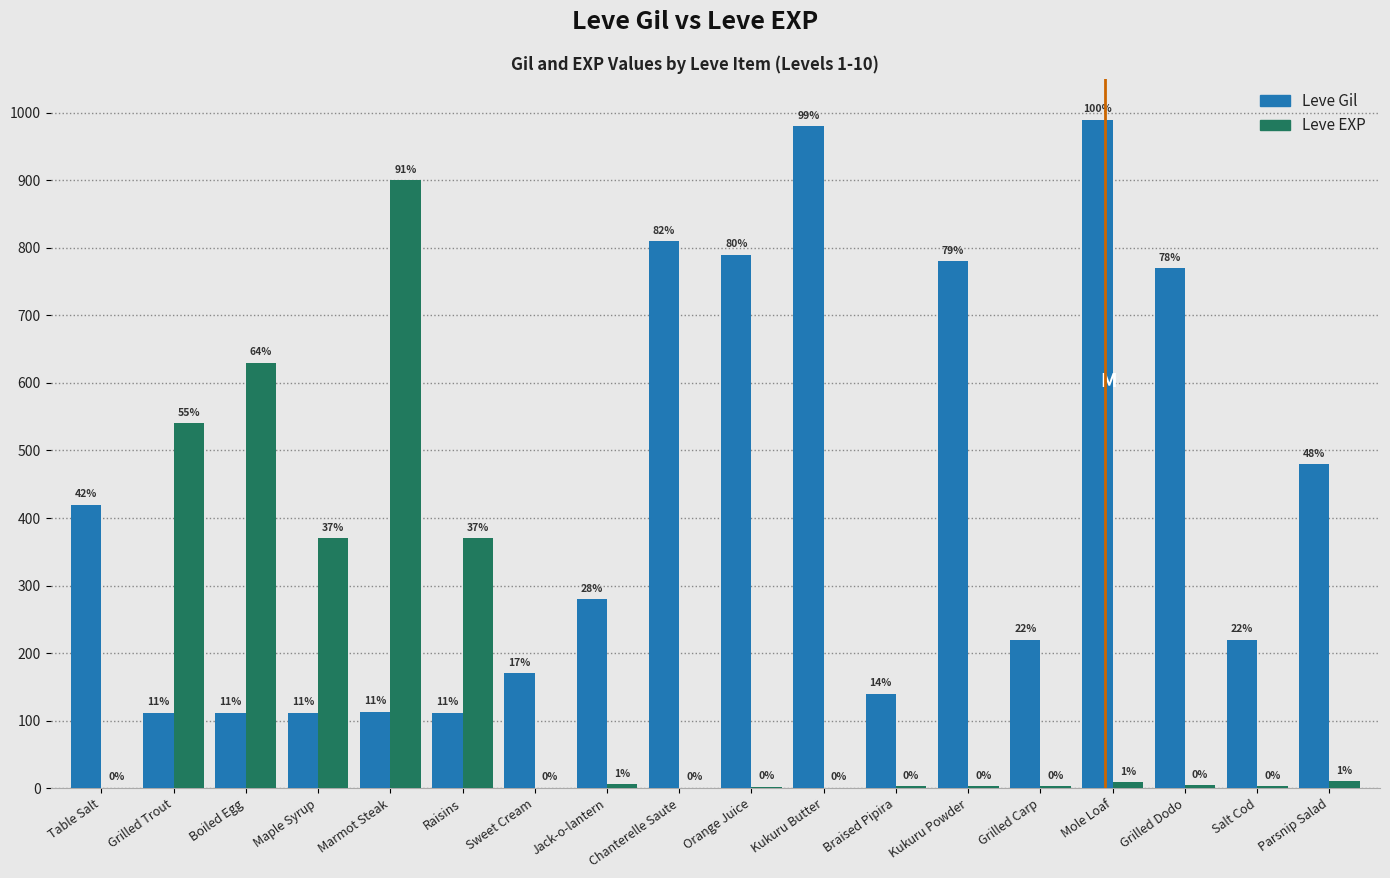

Which series changed the most between Braised Pipira and Salt Cod?

Leve Gil